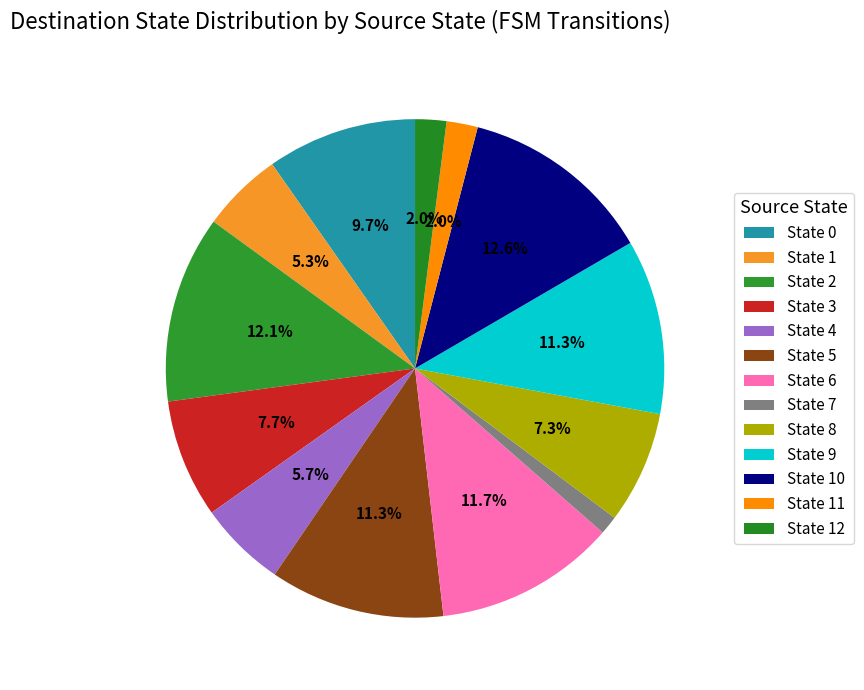

How many slices are in this pie chart?

13